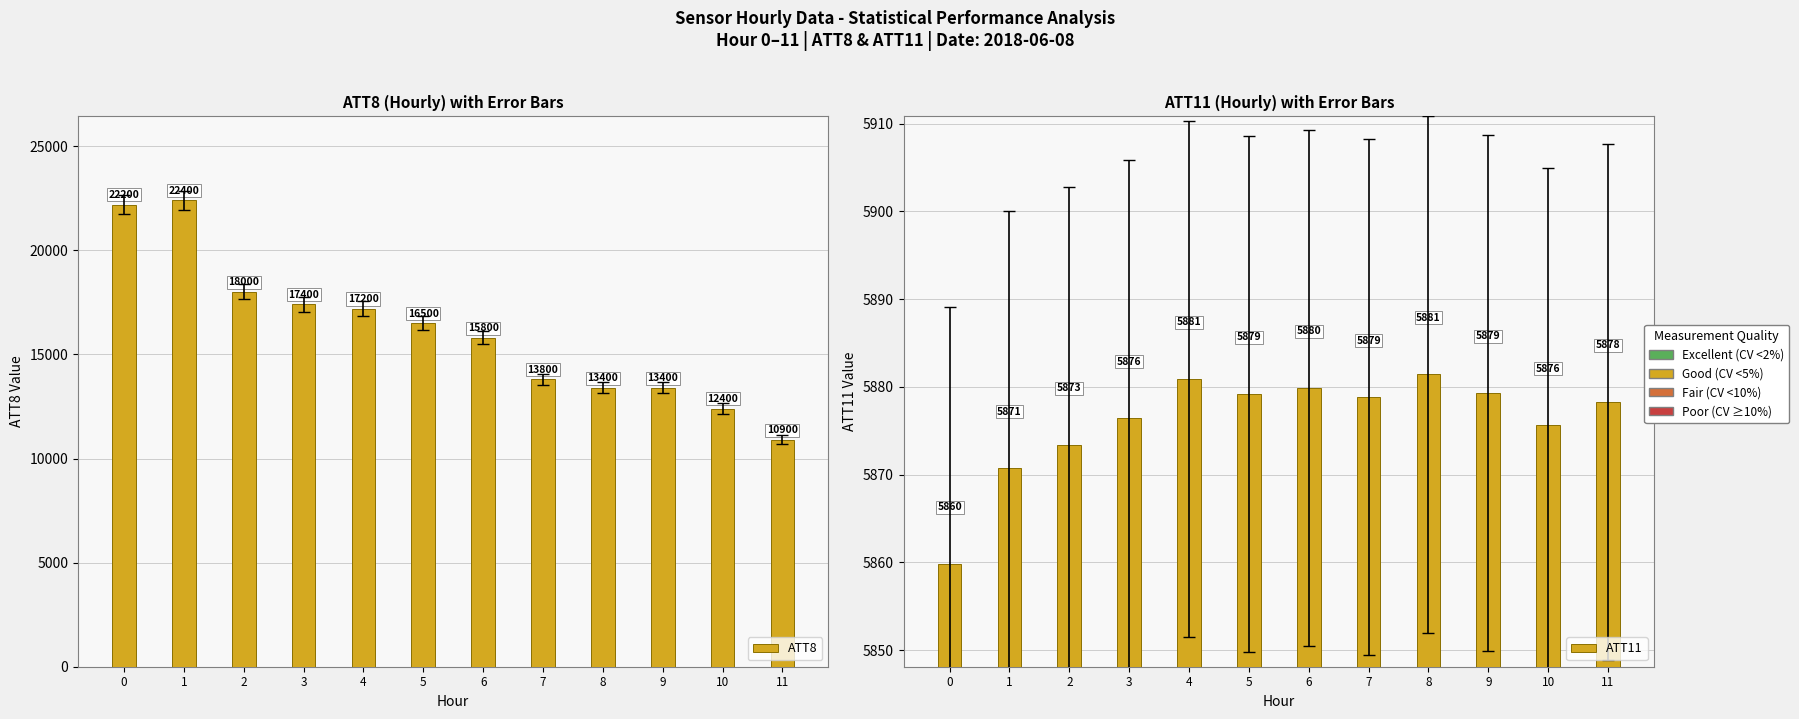

How many categories are shown in the chart?

12